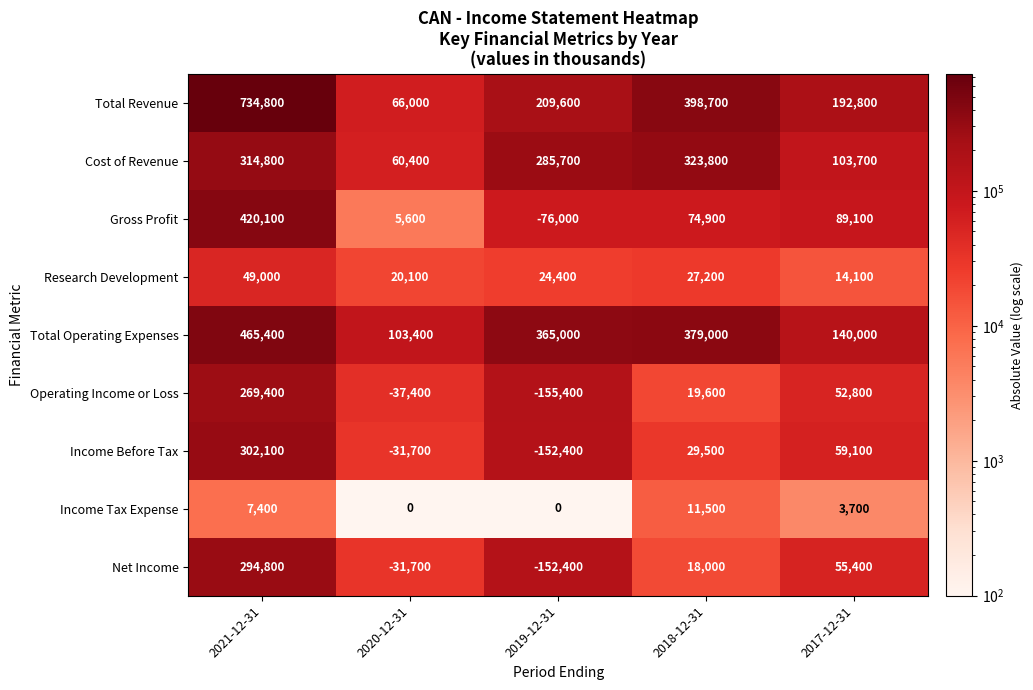

True or false: Research Development has a value of 14100 at 2017-12-31.

True